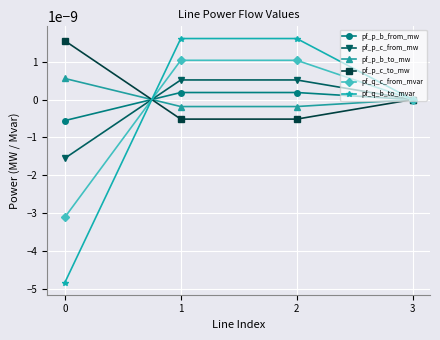

At 0, list the series in order from smallest to largest.

pf_q_b_to_mvar, pf_q_c_from_mvar, pf_p_c_from_mw, pf_p_b_from_mw, pf_p_b_to_mw, pf_p_c_to_mw